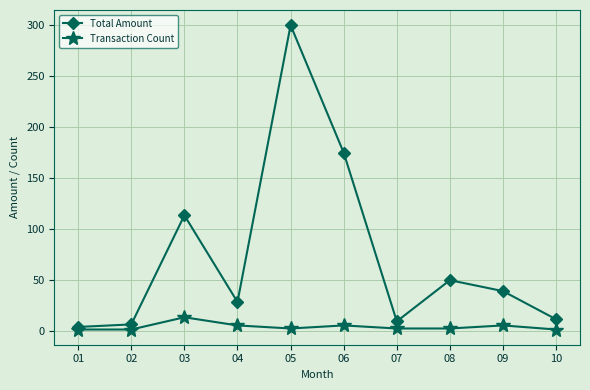

What is the highest value of the Transaction Count series?

13.0